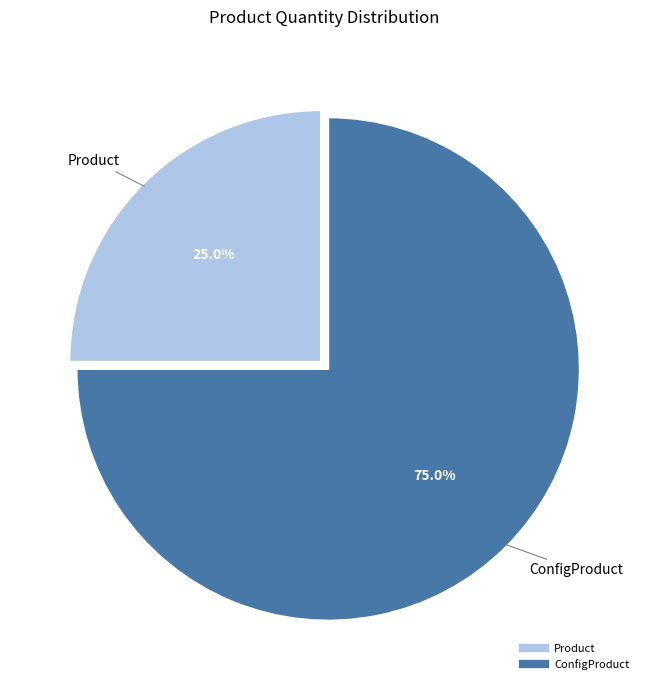

What is the ratio of the value at Product to the value at ConfigProduct?

0.3